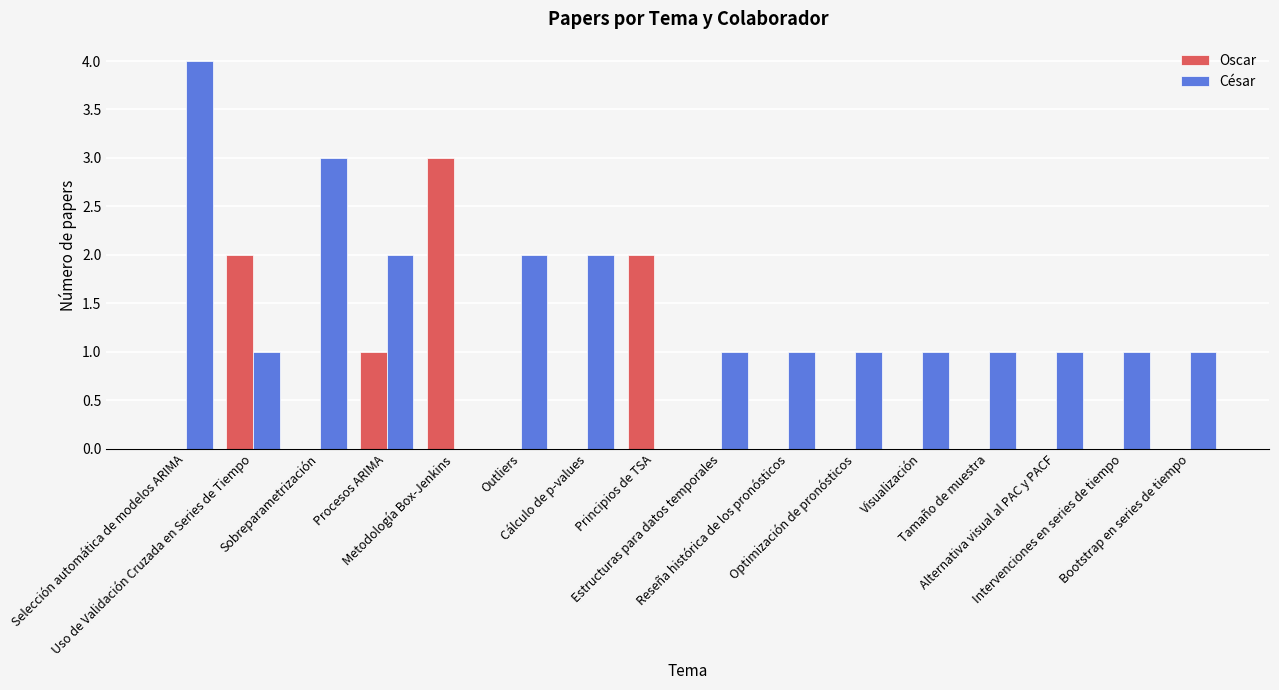

Which series has the largest range (max minus min)?

César